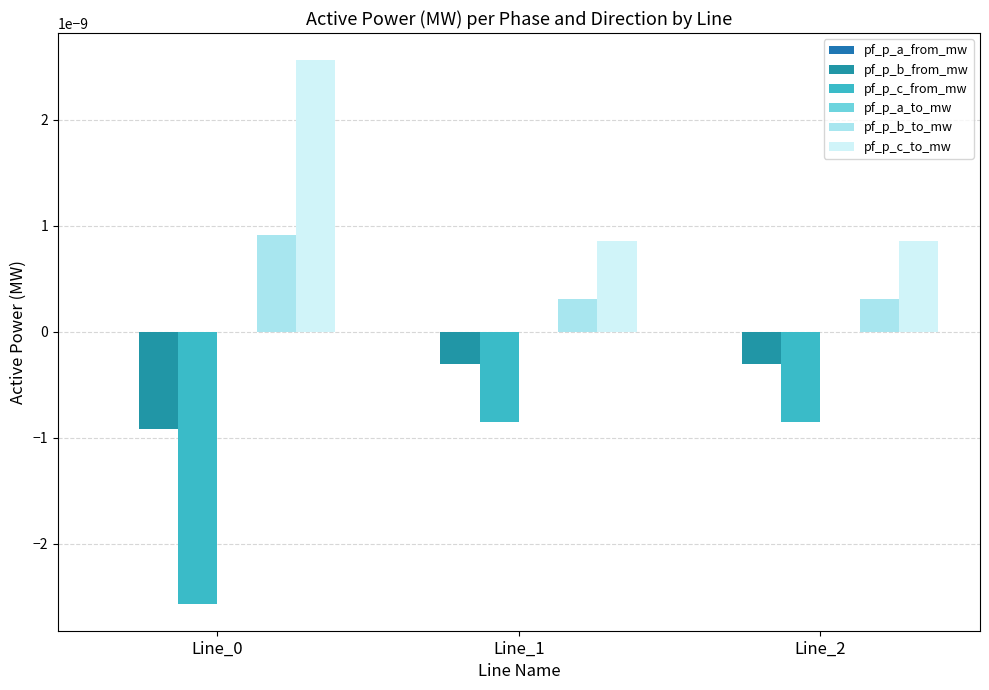

How many bars are there in total?

18